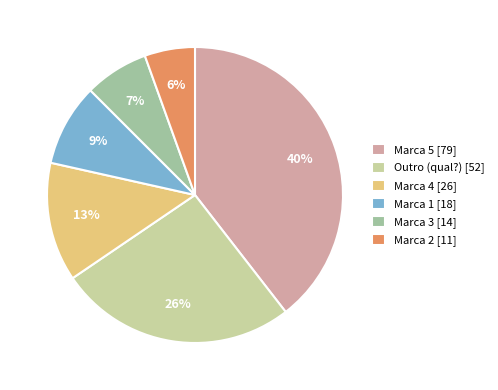

Which slice is the smallest?

Marca 2